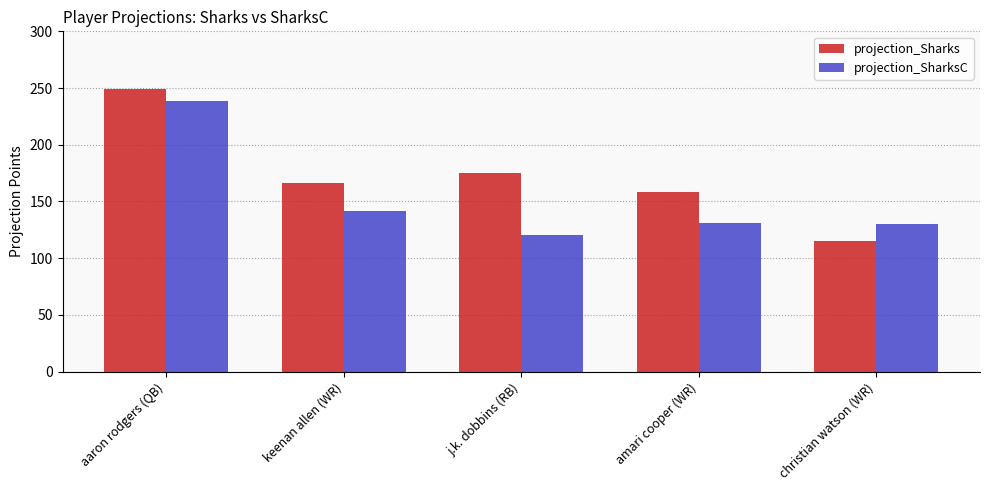

At which category is the sum across all series the highest?

aaron rodgers (QB)